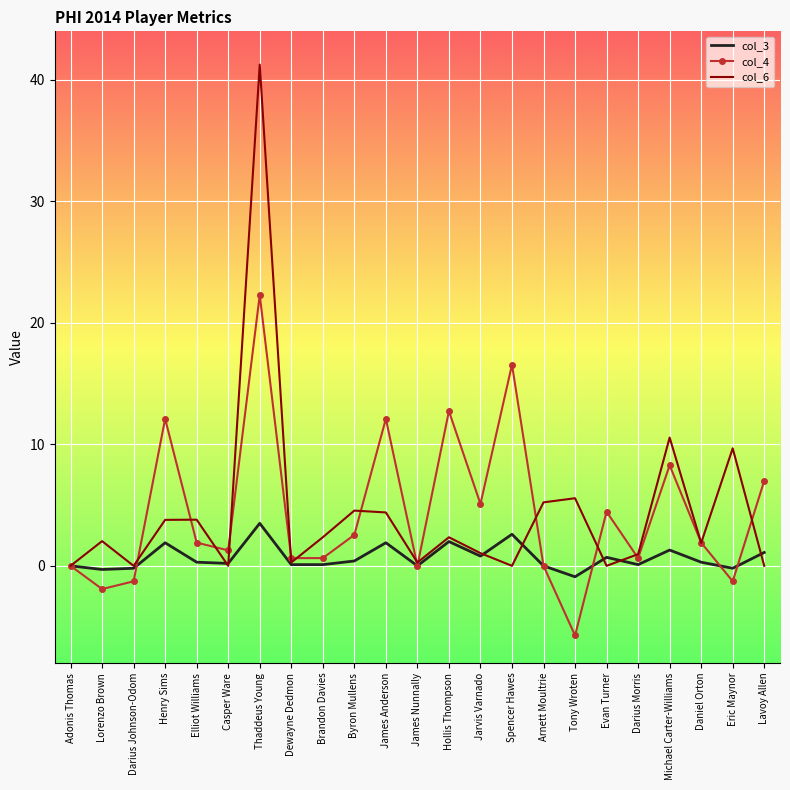

Between Lorenzo Brown and Evan Turner, which series saw the biggest shift?

col_4